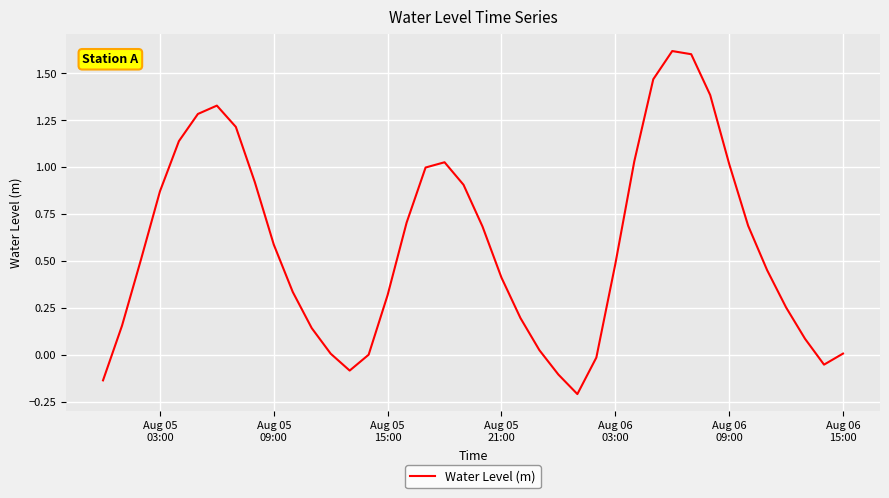

What is the greatest value displayed?

1.6